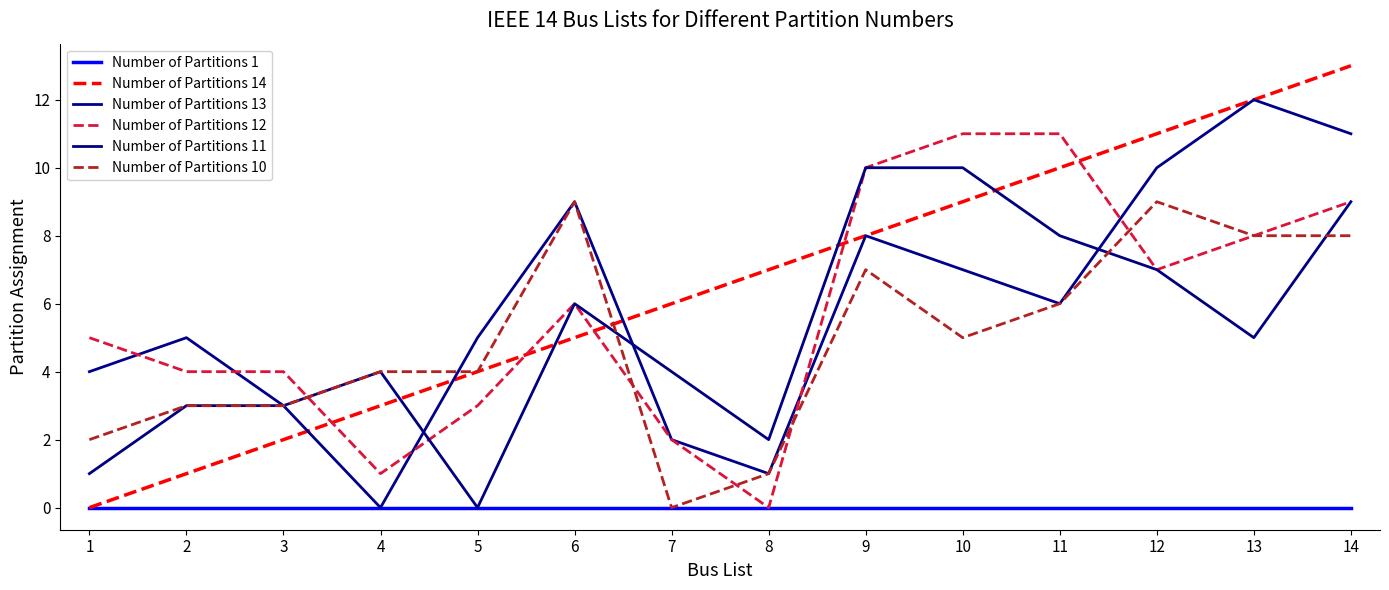

Reading left to right, transcribe all the data shown in this chart.

Number of Partitions 1: 0	0	0	0	0	0	0	0	0	0	0	0	0	0
Number of Partitions 14: 0	1	2	3	4	5	6	7	8	9	10	11	12	13
Number of Partitions 13: 4	5	3	0	5	9	2	1	8	7	6	10	12	11
Number of Partitions 12: 5	4	4	1	3	6	2	0	10	11	11	7	8	9
Number of Partitions 11: 1	3	3	4	0	6	4	2	10	10	8	7	5	9
Number of Partitions 10: 2	3	3	4	4	9	0	1	7	5	6	9	8	8